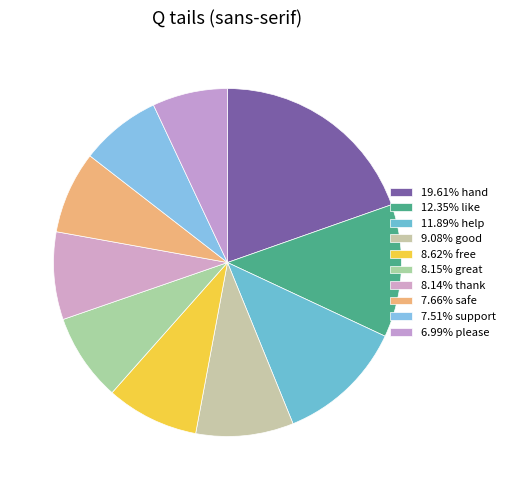

How many slices are in this pie chart?

10